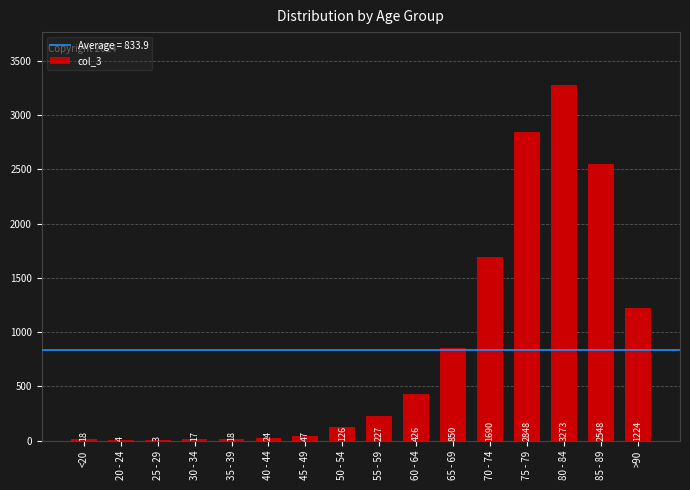

How many distinct data groups are displayed?

1